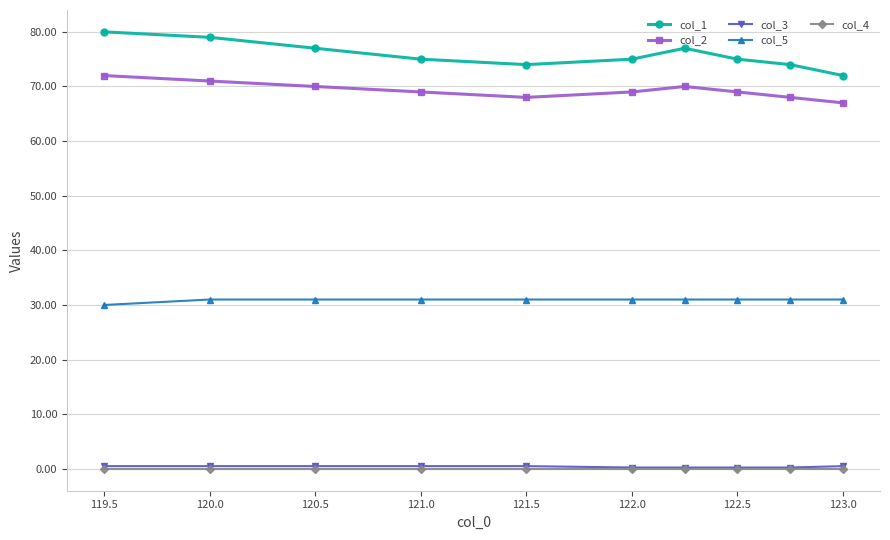

What is the sum of all col_3 values?

4.0